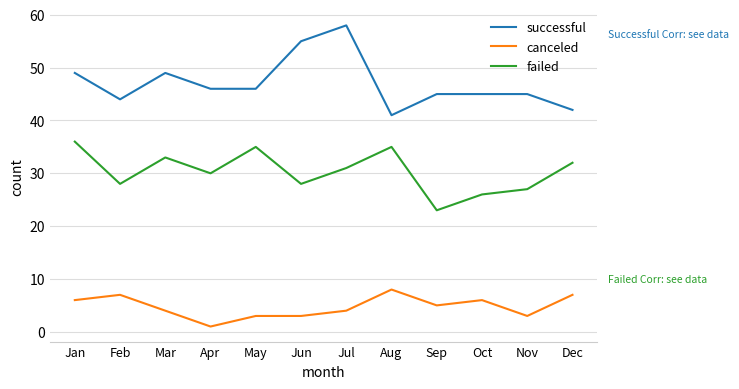

What is the lowest value of the failed series?

23